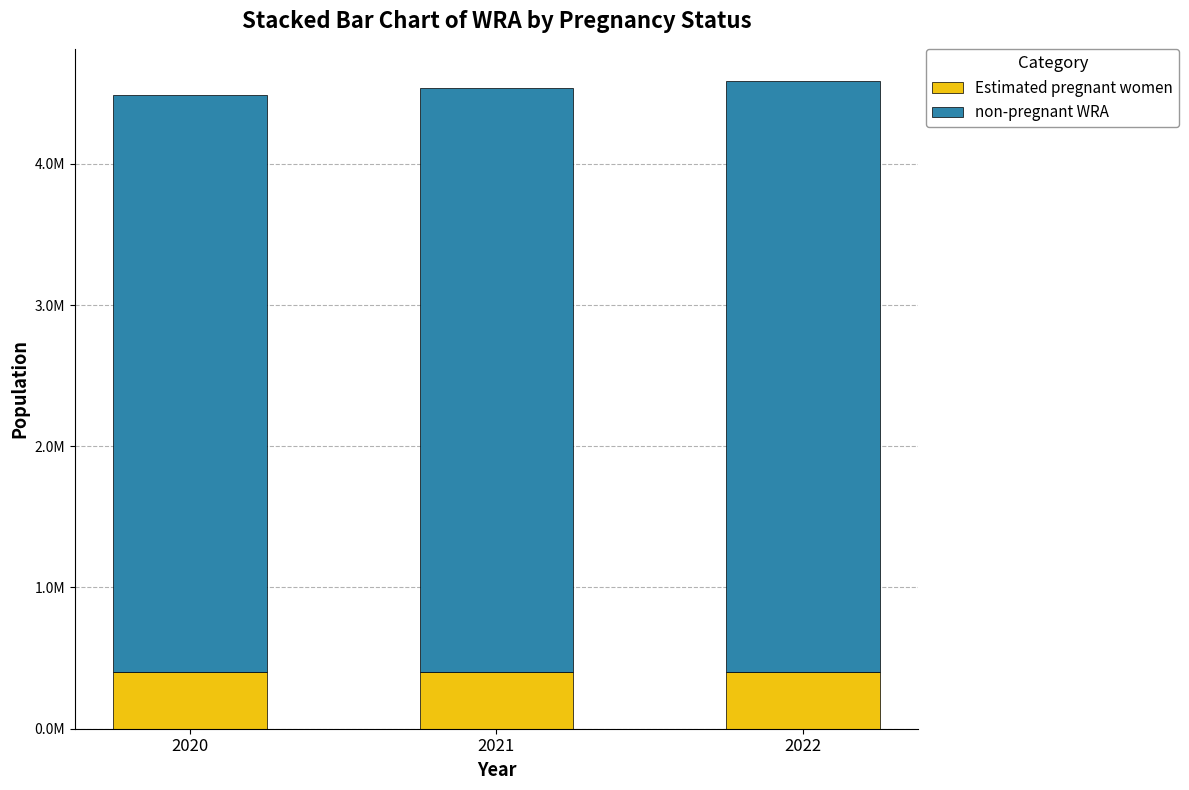

Are the bars grouped side by side (vs. stacked)?

No